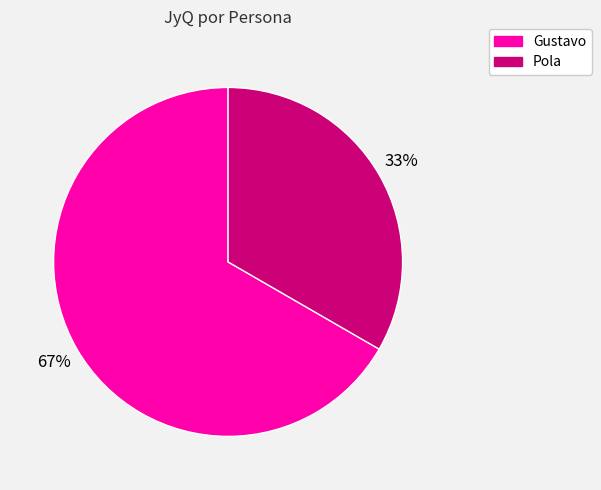

Which slice is the smallest?

Pola